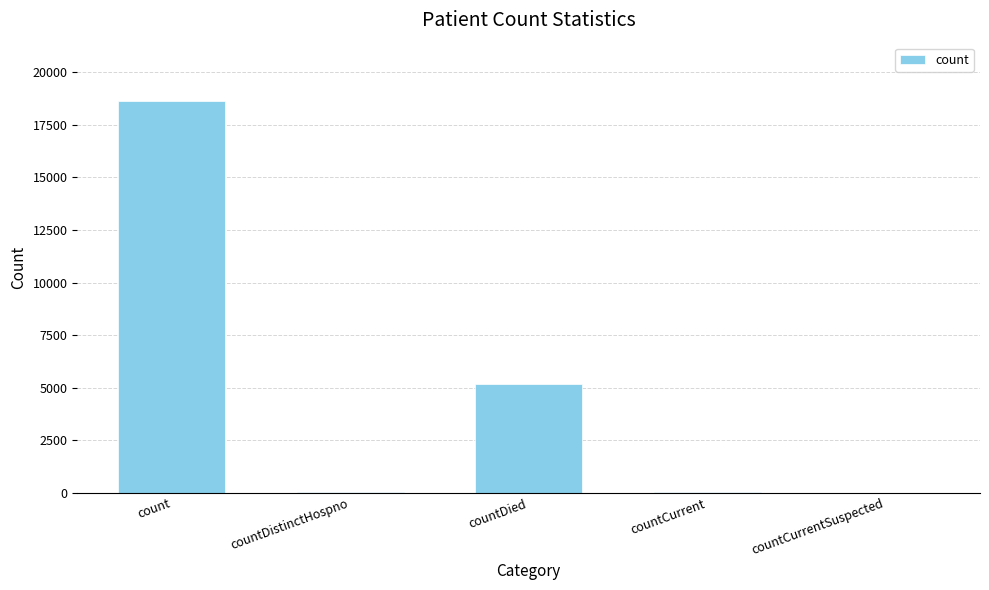

At which category does the chart reach its peak across all series?

count